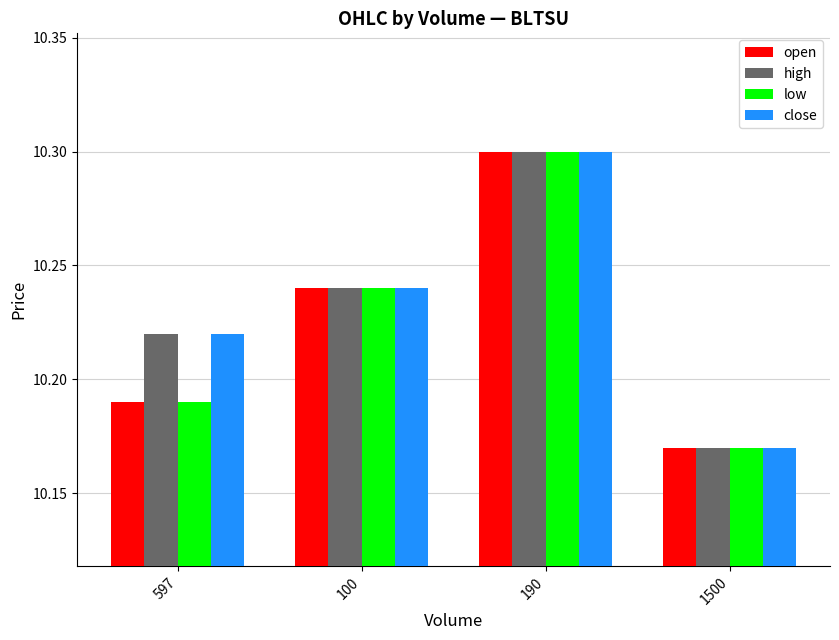

How many bars are there in total?

16